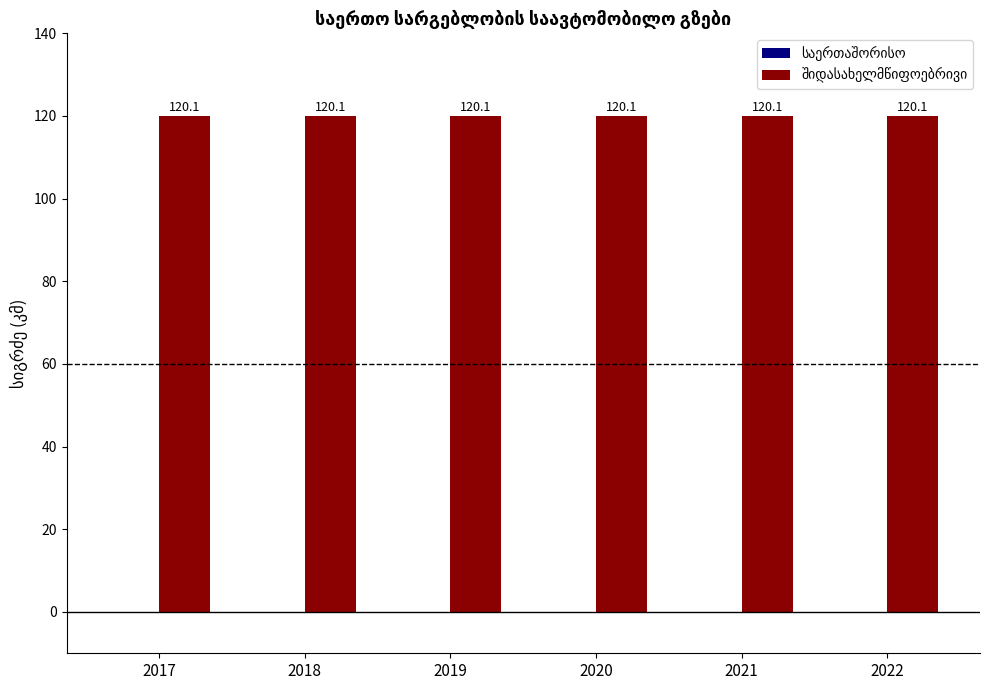

What is the sum of all შიდასახელმწიფოებრივი values?

720.6